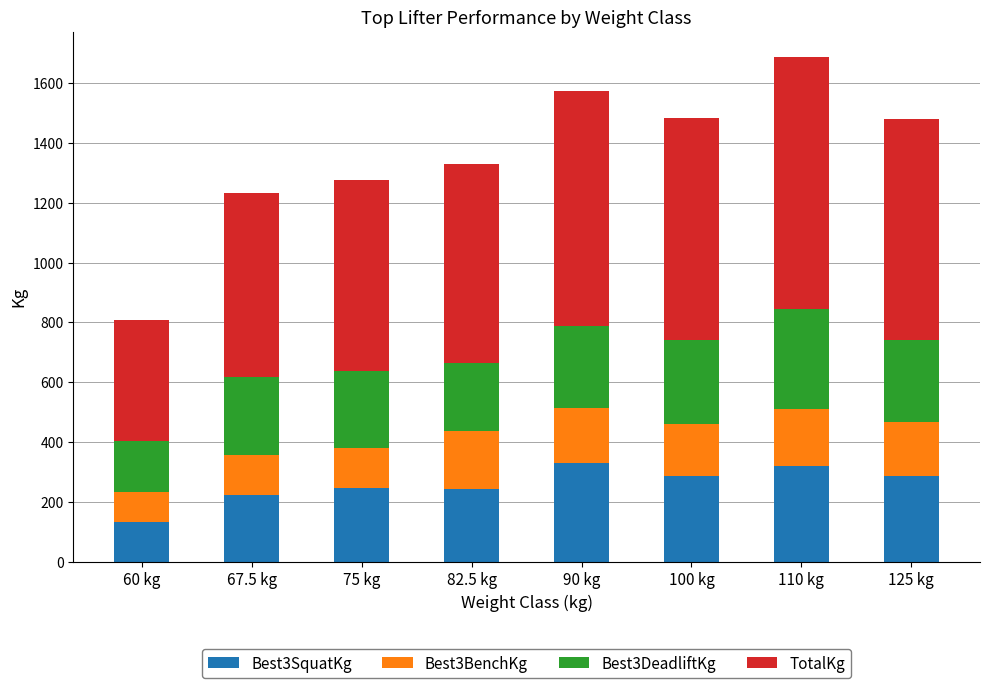

What is the sum of all Best3SquatKg values?

2063.8